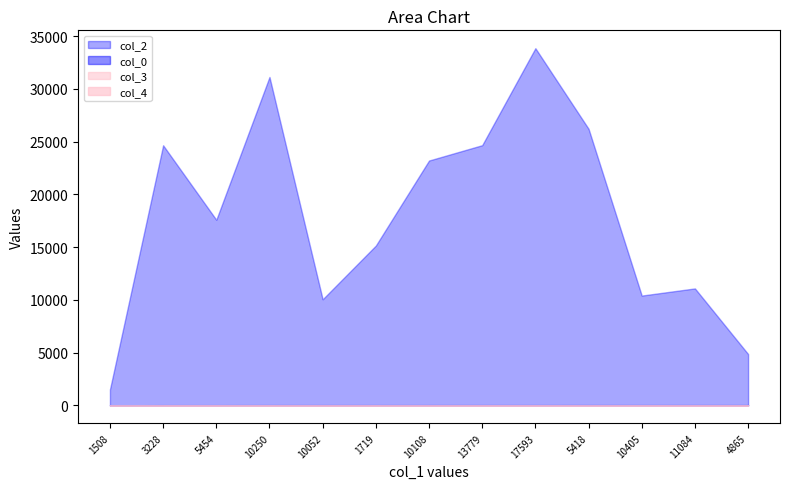

What is the difference between the maximum and minimum values in the col_2 series?

32344